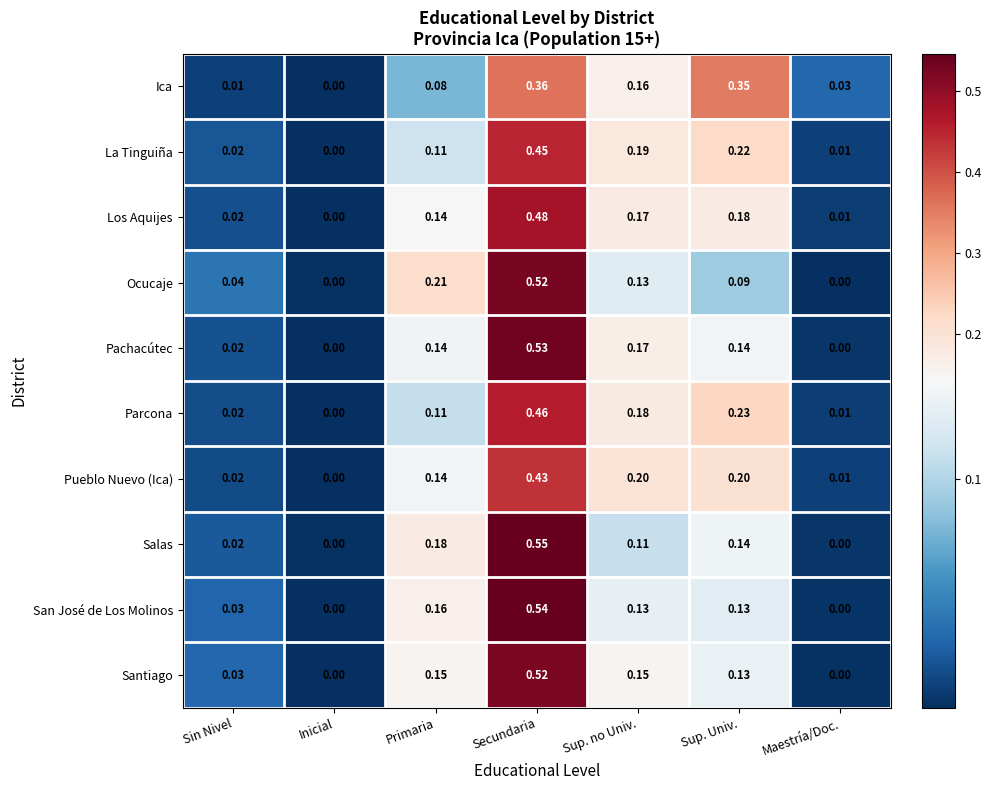

List the labels in order of Ica value, largest first.

Secundaria, Sup. Univ., Sup. no Univ., Primaria, Maestría/Doc., Sin Nivel, Inicial